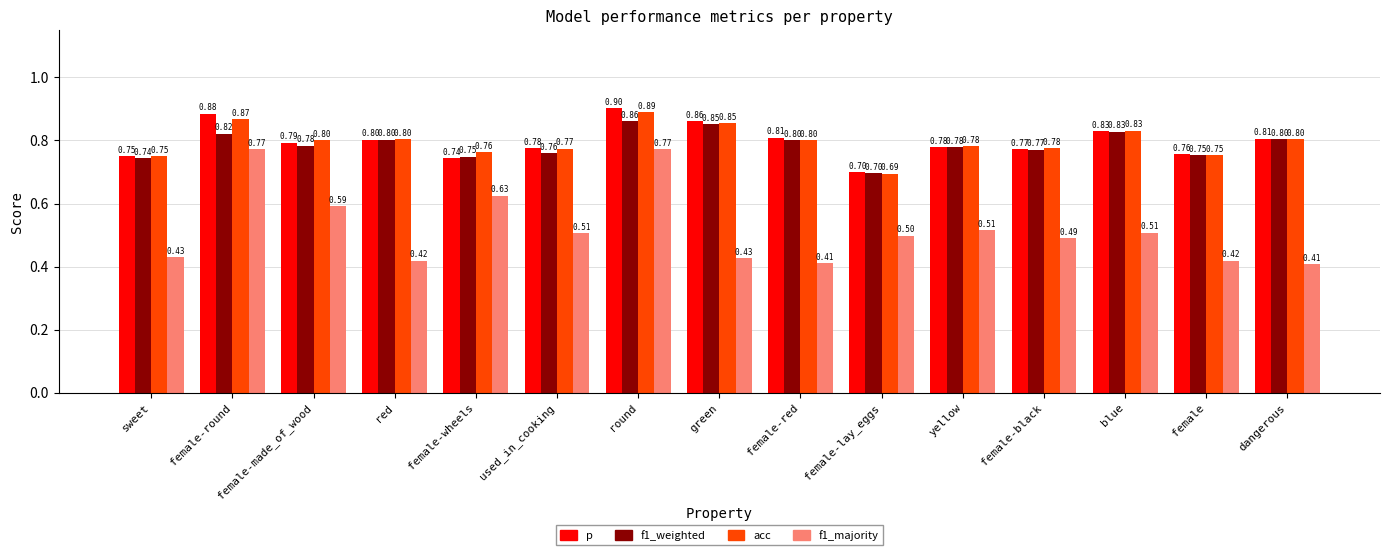

What is the sum of the acc values at round and blue?

1.7